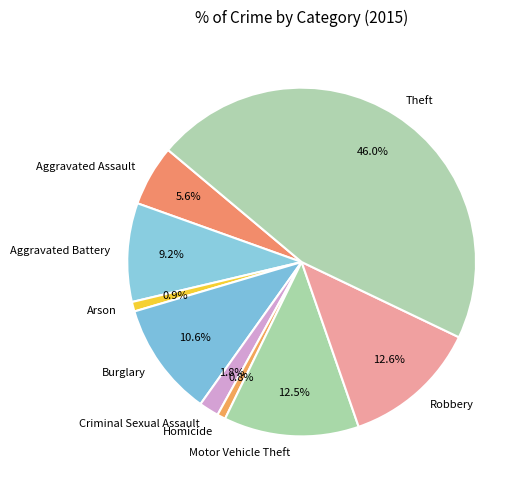

How many segments does this pie chart have?

9